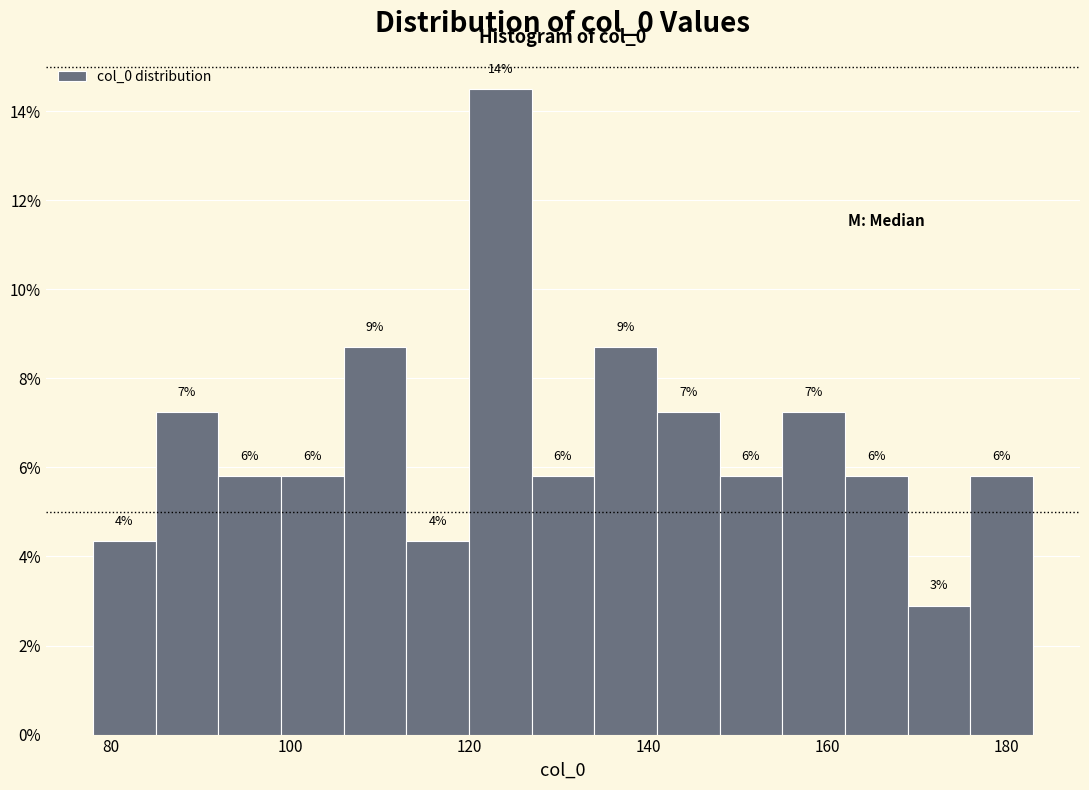

Read against the x-axis, roughly where is the centre of the tallest bar?

124